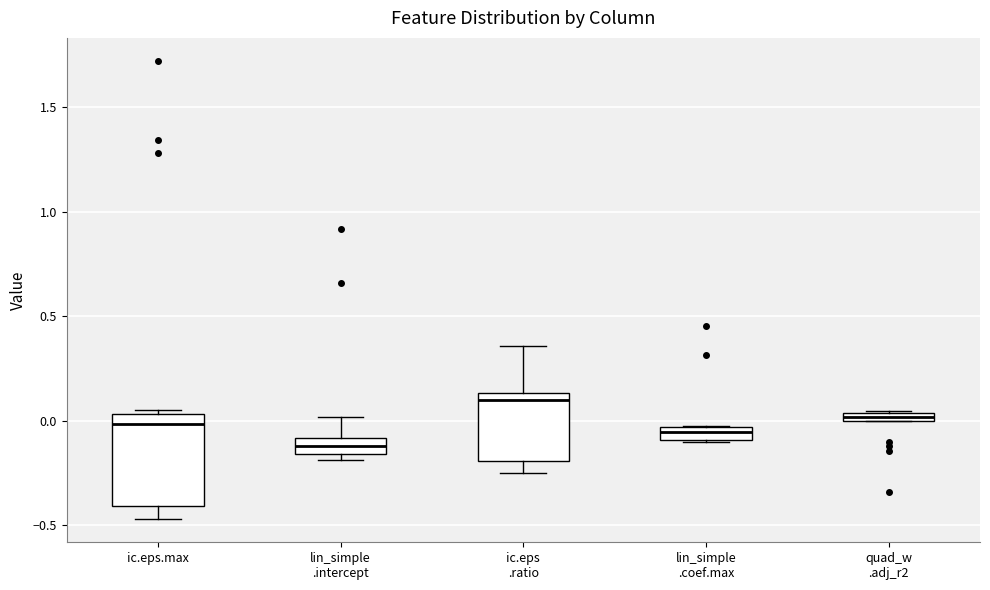

Where is the upper edge of the box for ic.eps.max on the y-axis? The values are not printed on the chart, so give them approximately, as read against the axis.

0.05